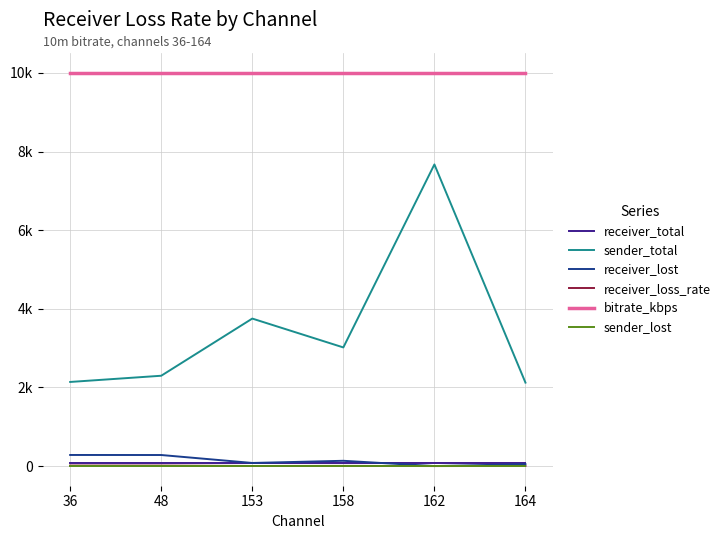

What is the value of the receiver_lost point at the 4th from the left?

134.0